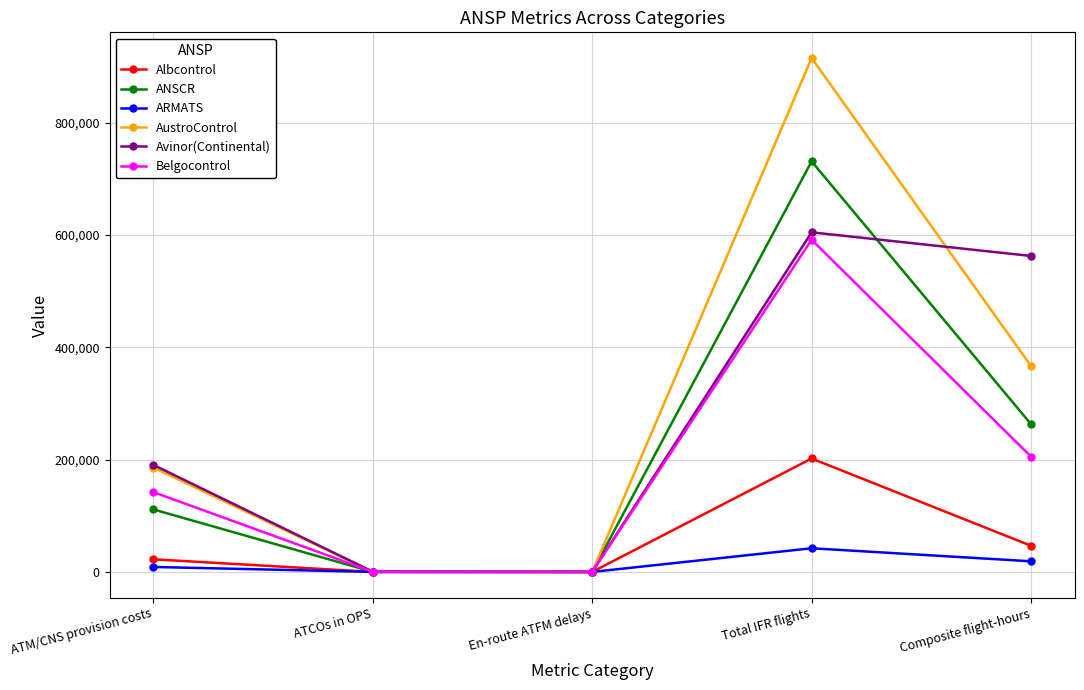

What are all the series names shown in the legend?

Albcontrol, ANSCR, ARMATS, AustroControl, Avinor(Continental), Belgocontrol